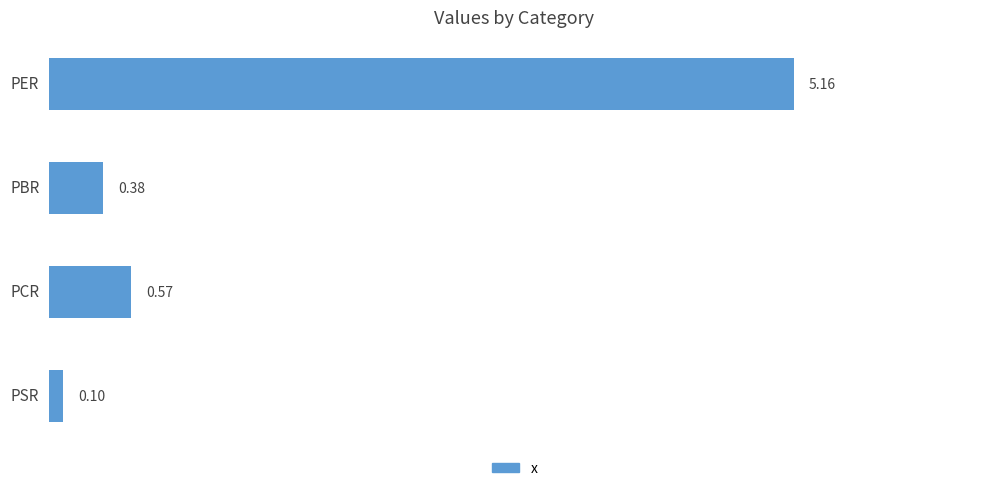

What is the sum of the values at PBR and PER?

5.5